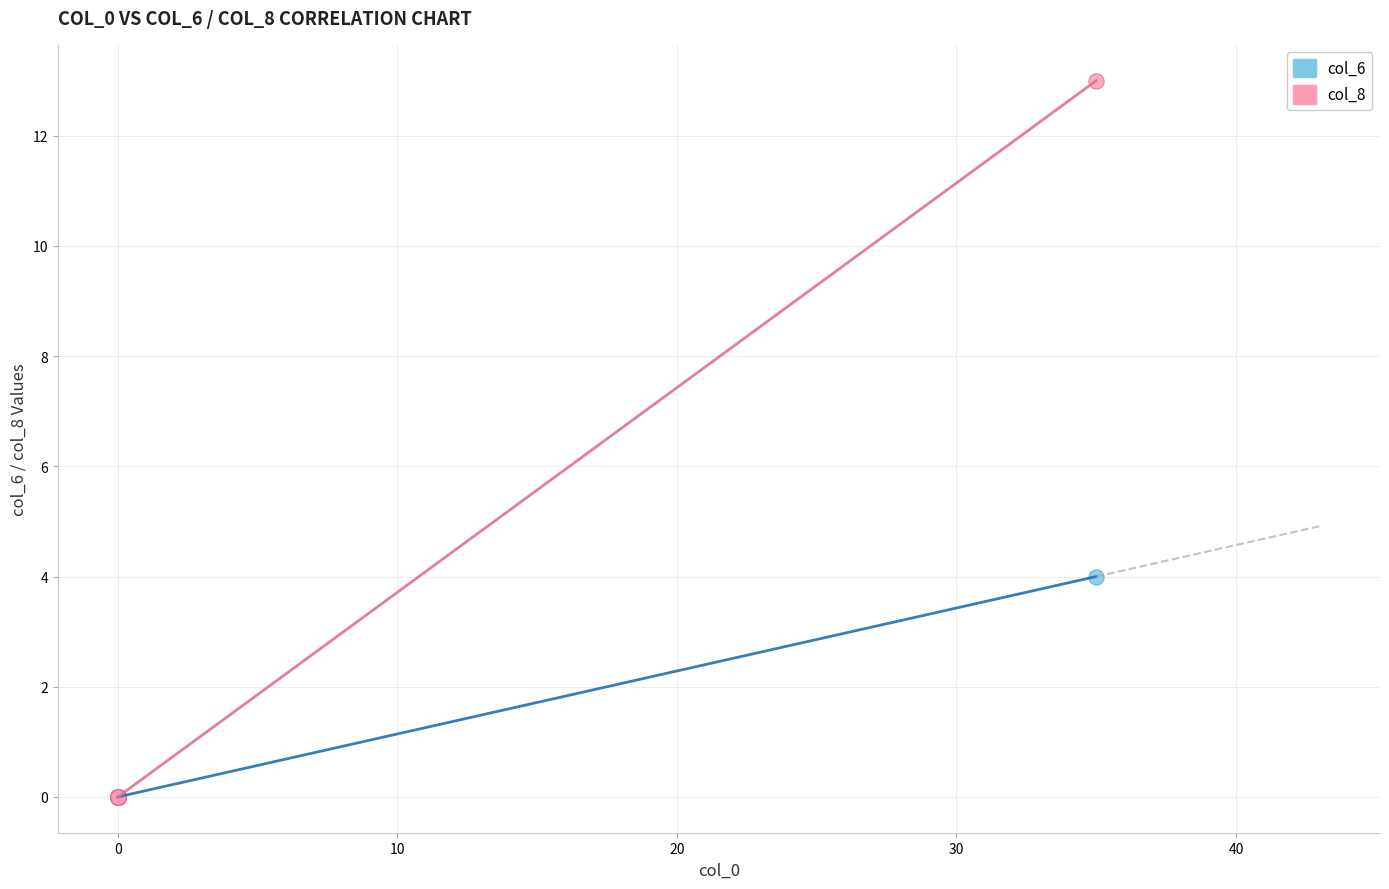

Which series has the largest Y range (max minus min)?

col_8